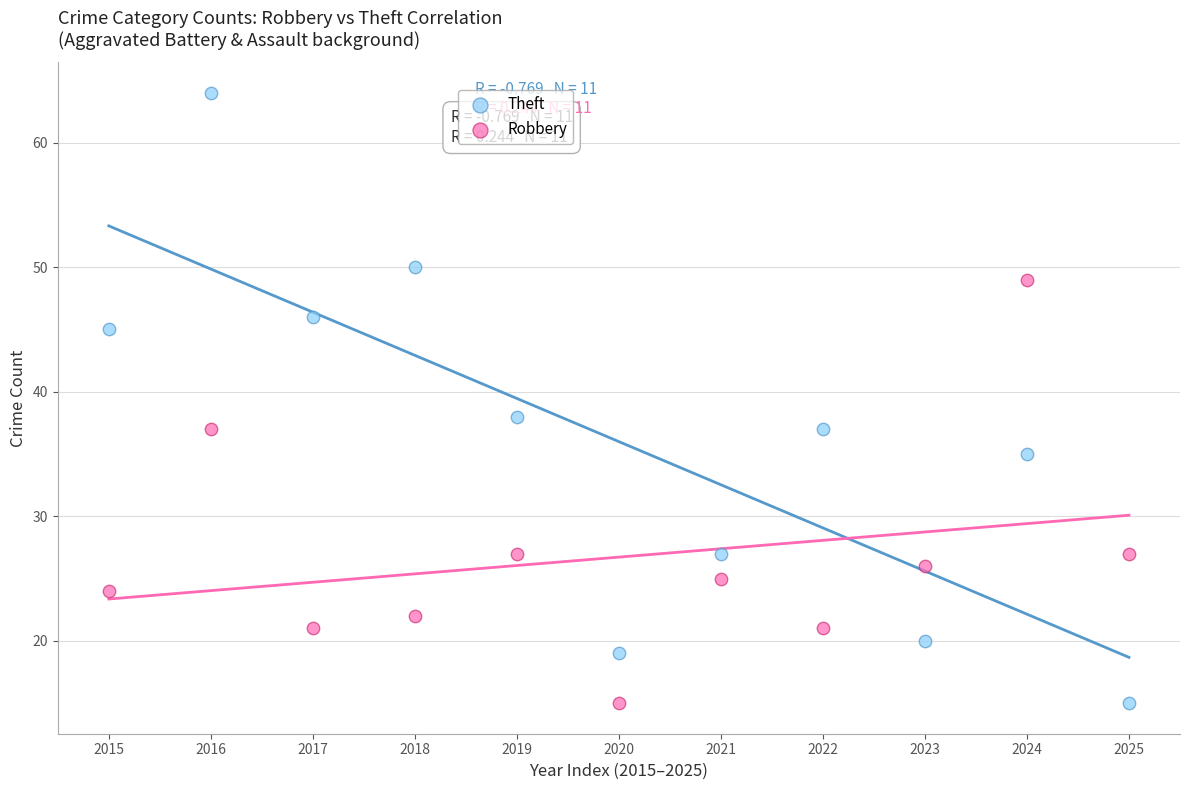

Across all data points, what is the range of Y values (max minus min)?

49